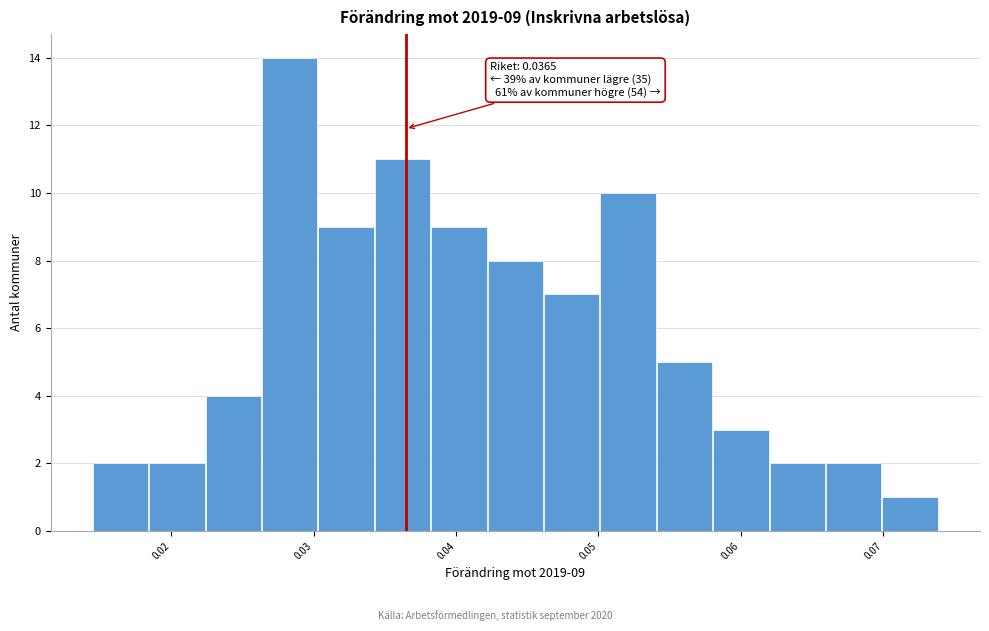

Read against the x-axis, roughly where is the centre of the tallest bar?

0.028